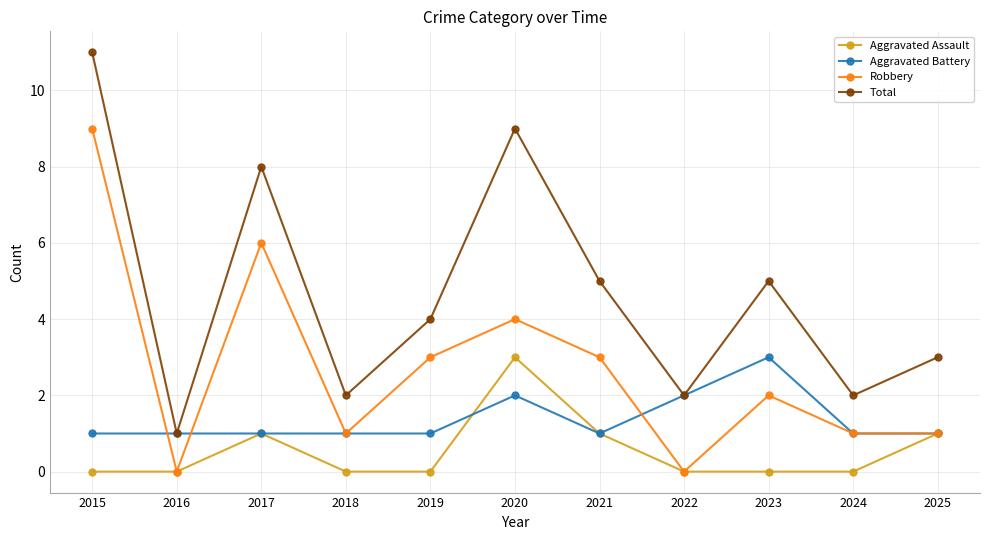

Which series has the widest spread of values?

Total